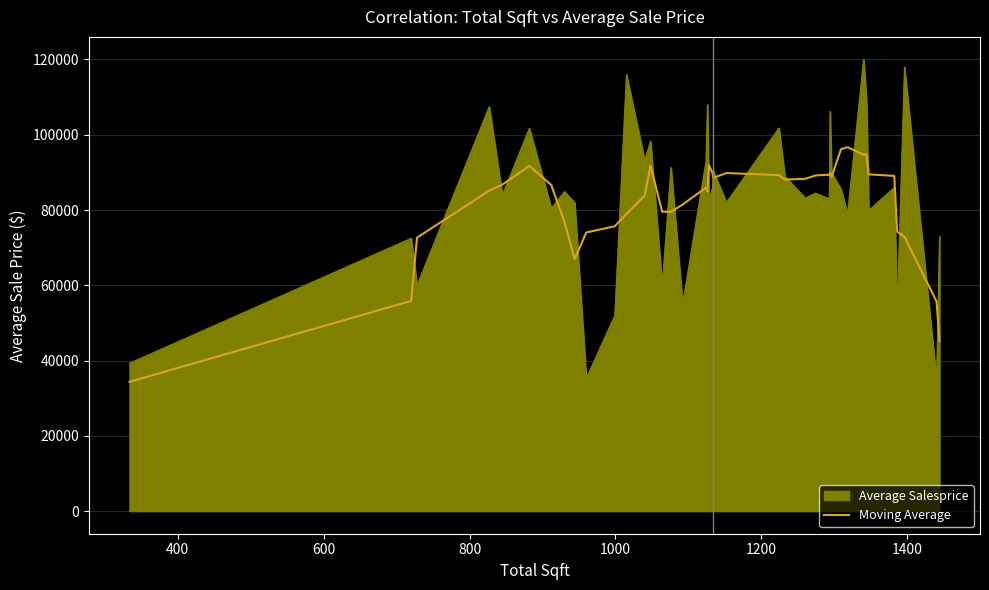

List the series in order of their peak value, highest first.

Average Salesprice, Moving Average